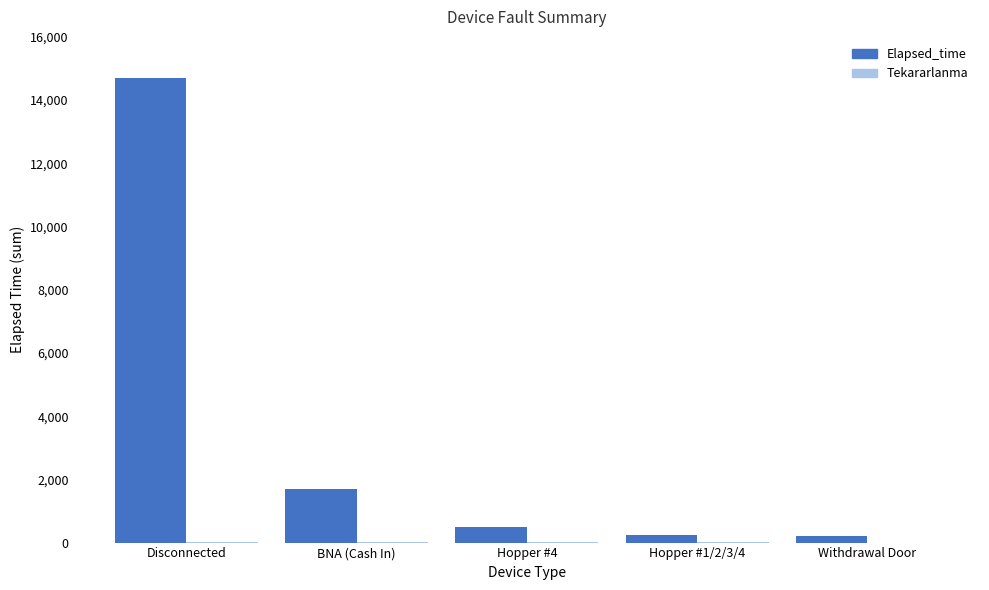

What is the maximum value for Elapsed_time?

14697